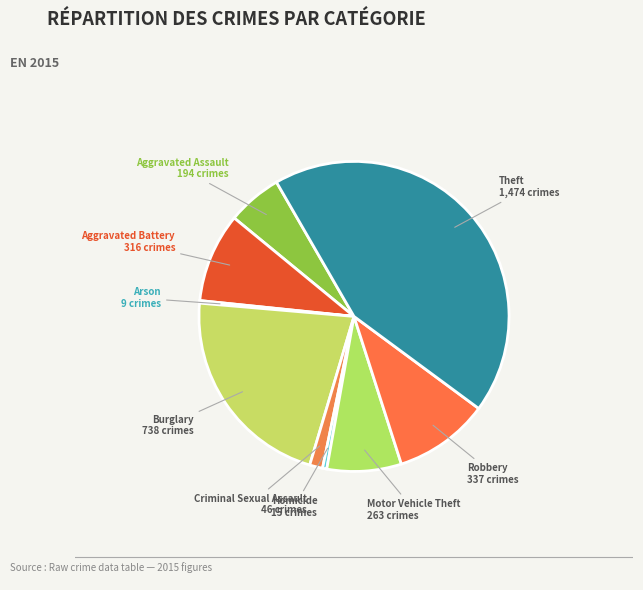

Does Motor Vehicle Theft represent more than half of the total?

No